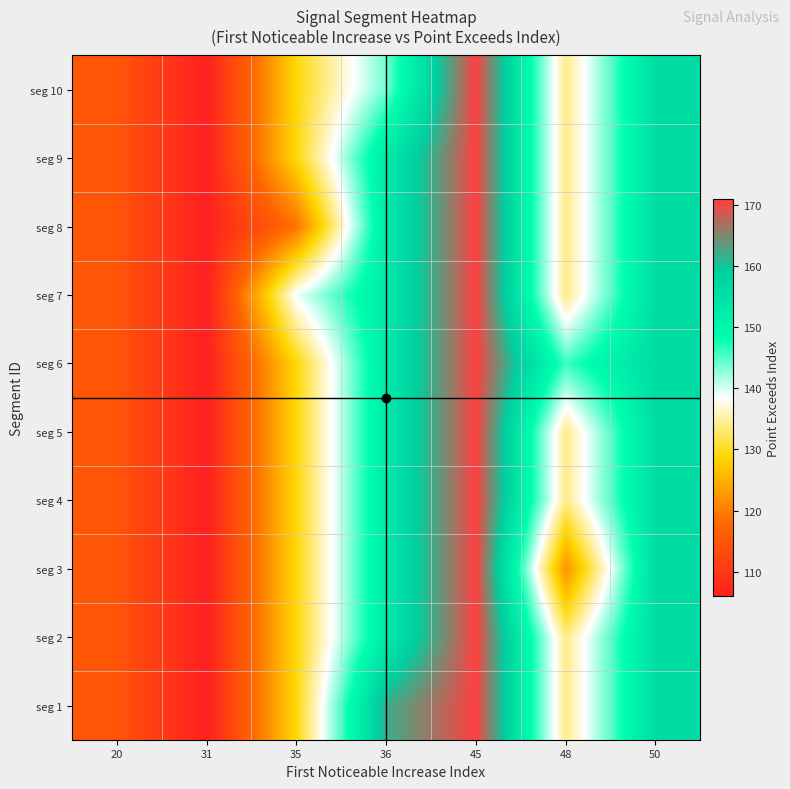

Reading right to left, list all the values displayed in this chart.

seg 1: 50=156	48=134	45=171	36=162	35=129	31=106	20=115
seg 2: 50=156	48=134	45=171	36=153	35=129	31=106	20=115
seg 3: 50=156	48=122	45=171	36=153	35=129	31=106	20=115
seg 4: 50=156	48=134	45=171	36=153	35=129	31=106	20=115
seg 5: 50=156	48=134	45=171	36=153	35=129	31=106	20=115
seg 6: 50=156	48=146	45=171	36=153	35=129	31=106	20=115
seg 7: 50=156	48=134	45=171	36=153	35=139	31=106	20=115
seg 8: 50=156	48=134	45=171	36=153	35=119	31=106	20=115
seg 9: 50=156	48=134	45=171	36=153	35=129	31=106	20=115
seg 10: 50=156	48=134	45=171	36=144	35=129	31=106	20=115